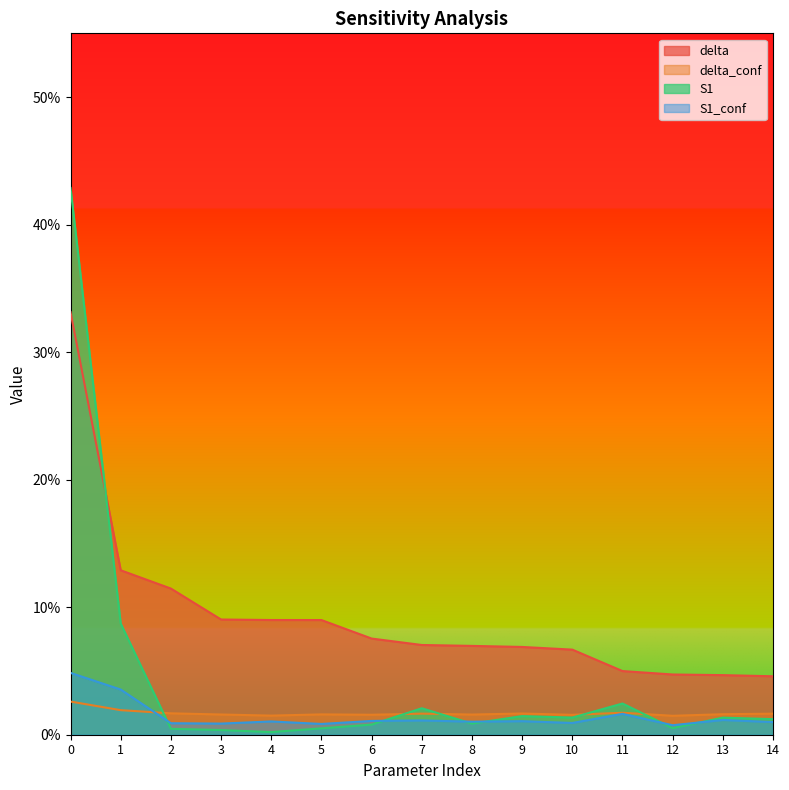

Where do S1 and delta_conf first cross each other?

1 and 2